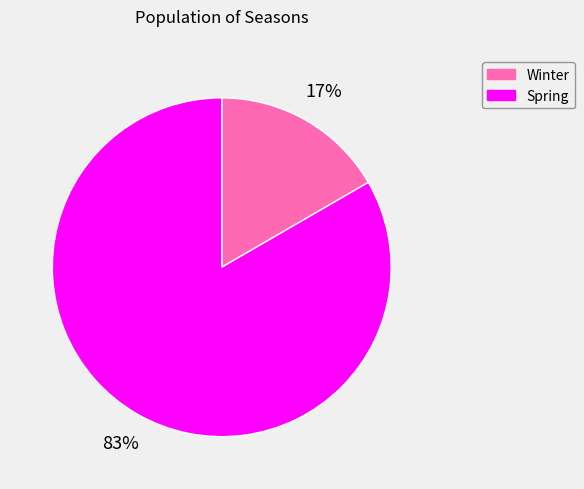

How many slices are in this pie chart?

2